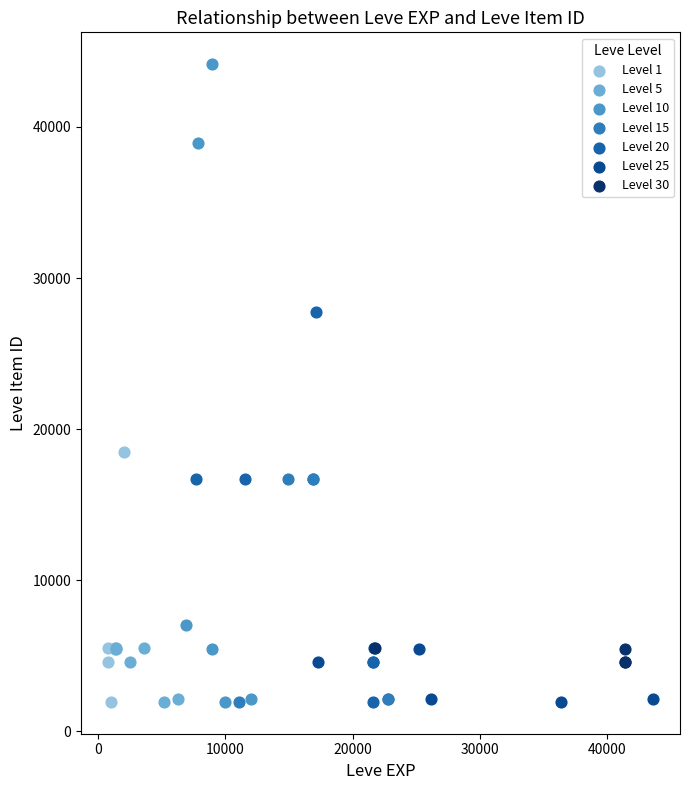

Which series reaches the maximum Y coordinate?

Level 10